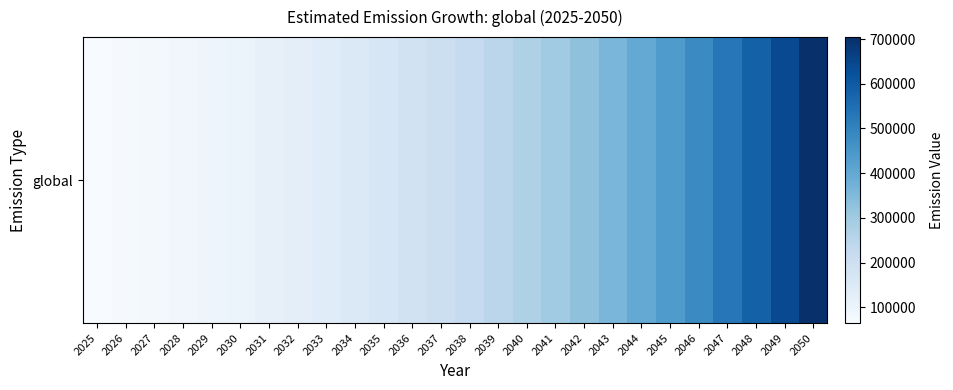

Which label corresponds to the smallest value in the chart?

2025